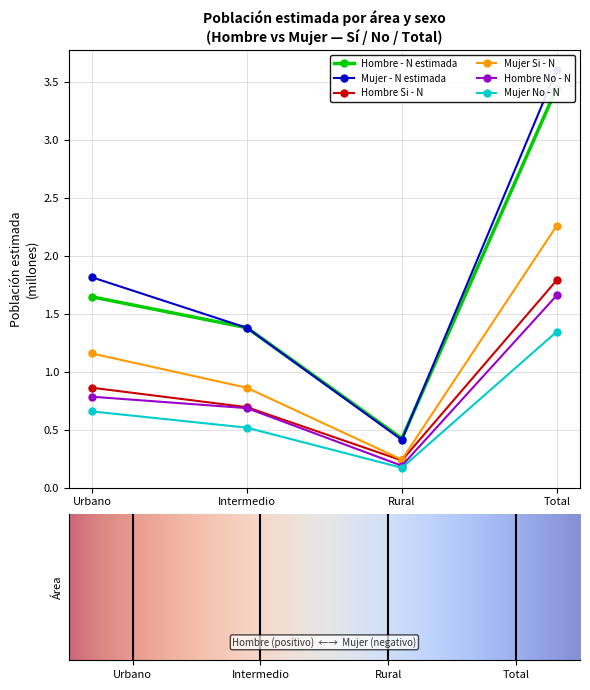

At which category does Mujer Si - N reach its first local valley?

Rural